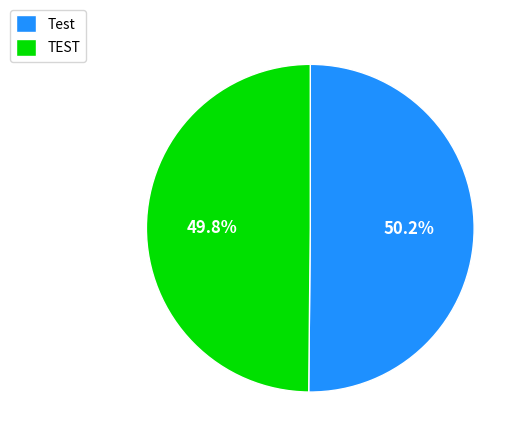

What portion of the pie excludes TEST?

50.2%